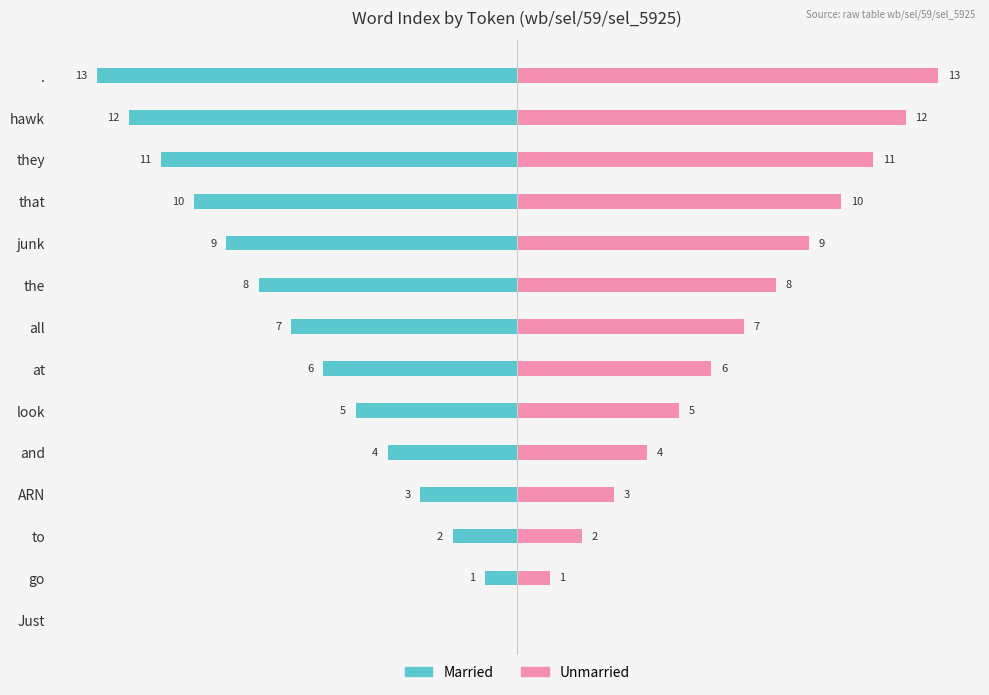

What is the average value of the Unmarried series?

6